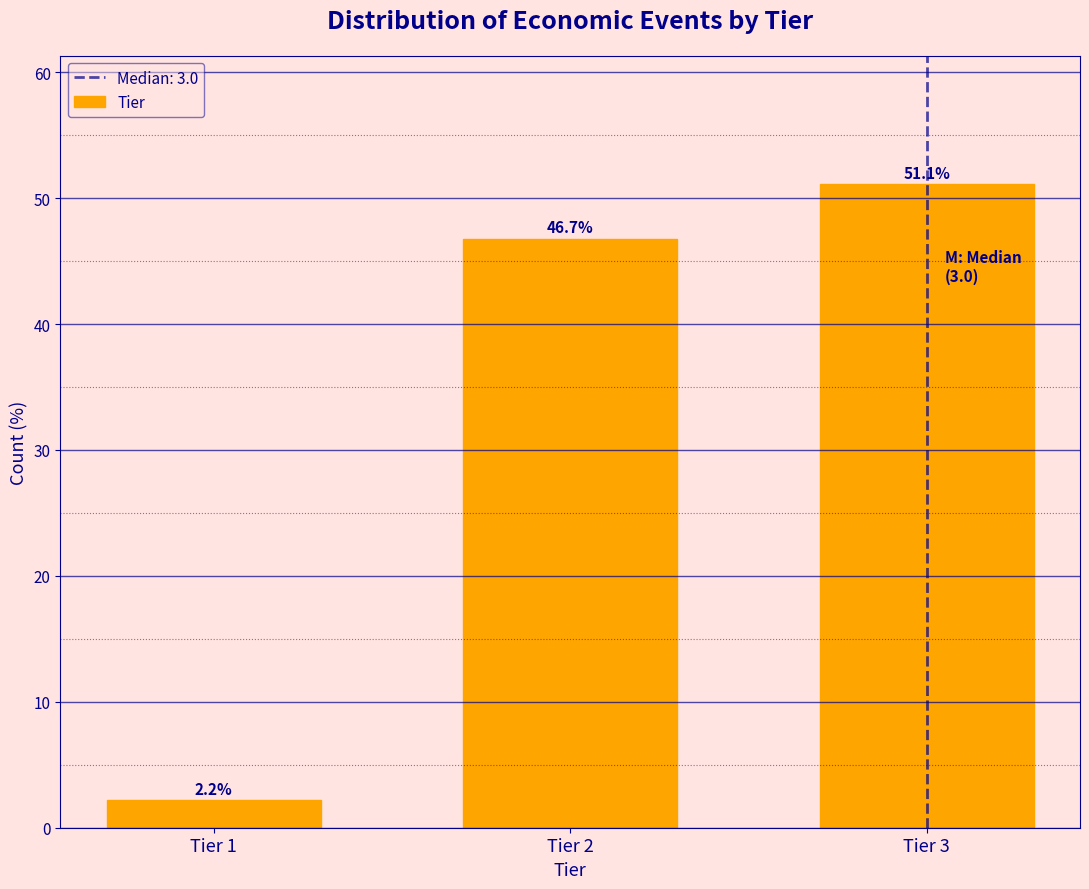

Reading right to left, list all the values displayed in this chart.

51.1	46.7	2.2